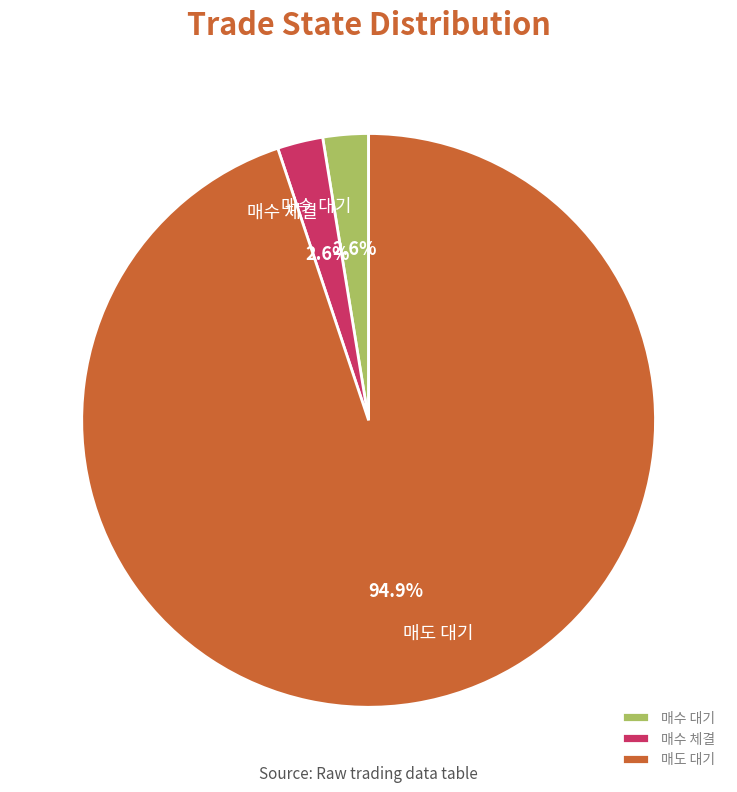

Is there any slice that represents more than half of the pie?

Yes